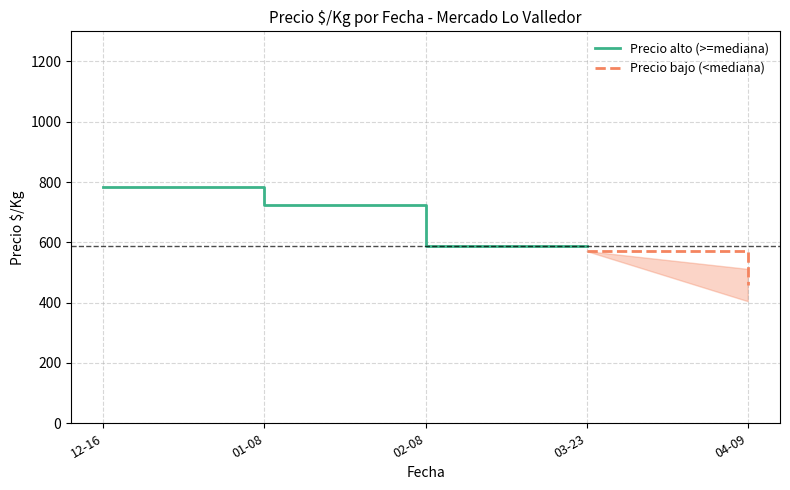

True or false: Precio alto (>=mediana) and Precio bajo (<mediana) intersect in this chart.

False